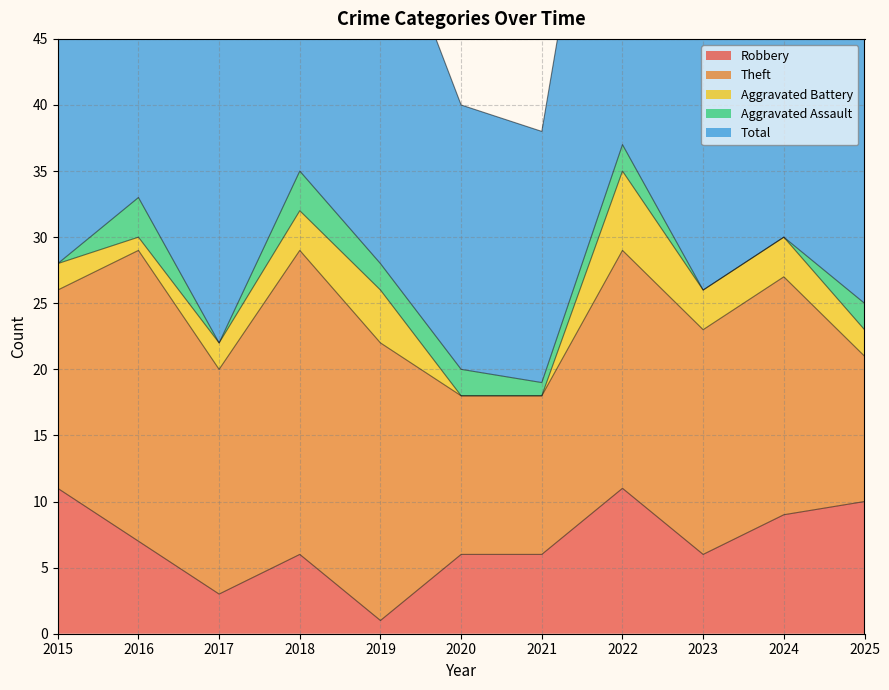

Is it true that Theft equals 18 at 2022?

True